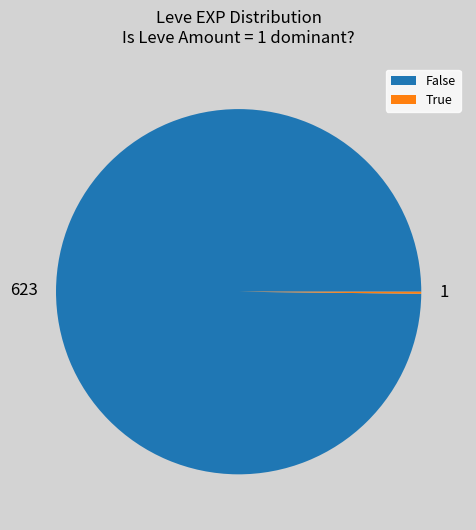

Is there a majority slice in this chart?

Yes